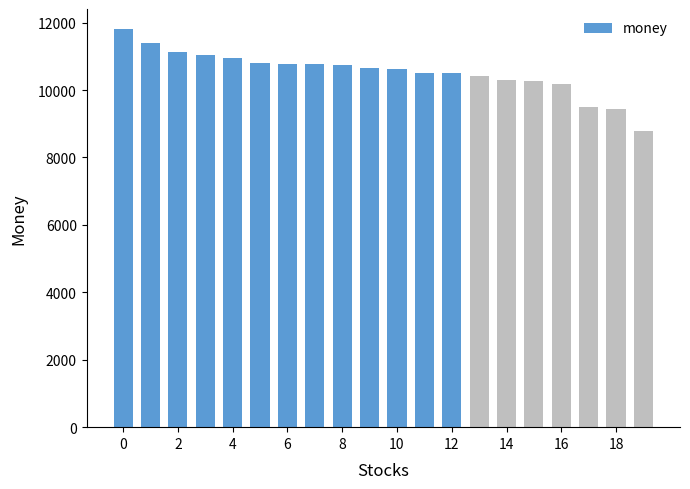

What is the difference between the maximum and minimum values?

3029.6